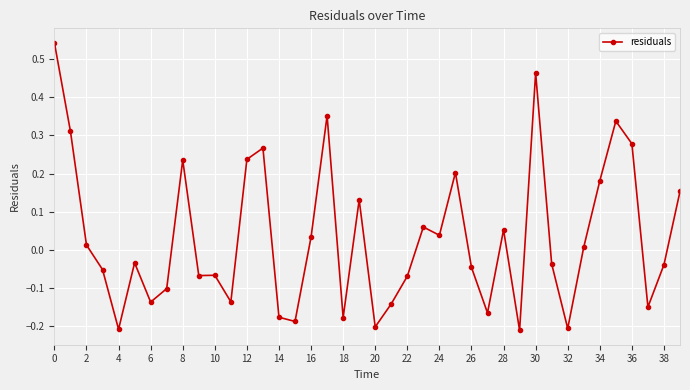

What is the difference between the maximum and second lowest values?

0.7